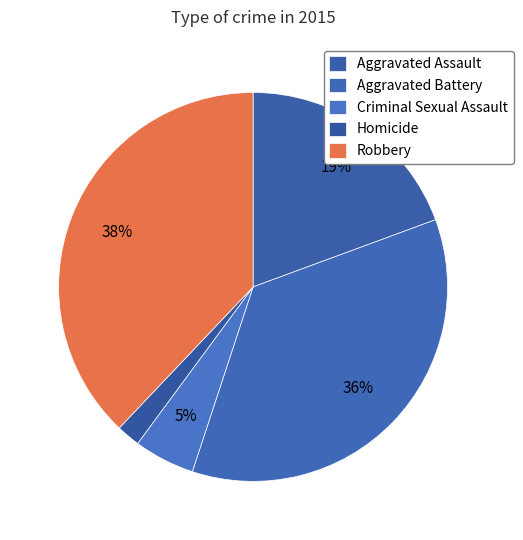

Is the sum of Aggravated Assault and Aggravated Battery greater than half?

Yes